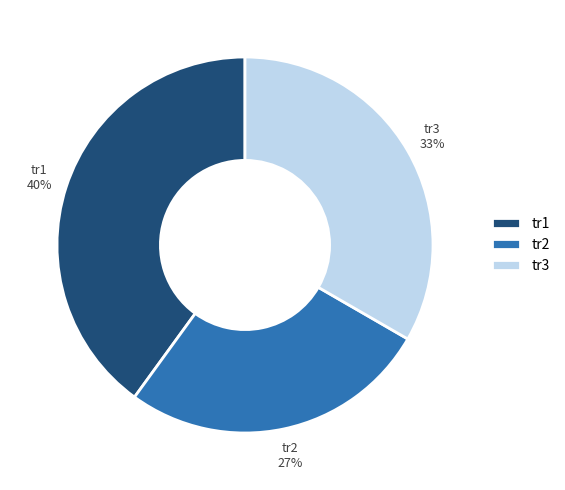

How many slices are in this pie chart?

3